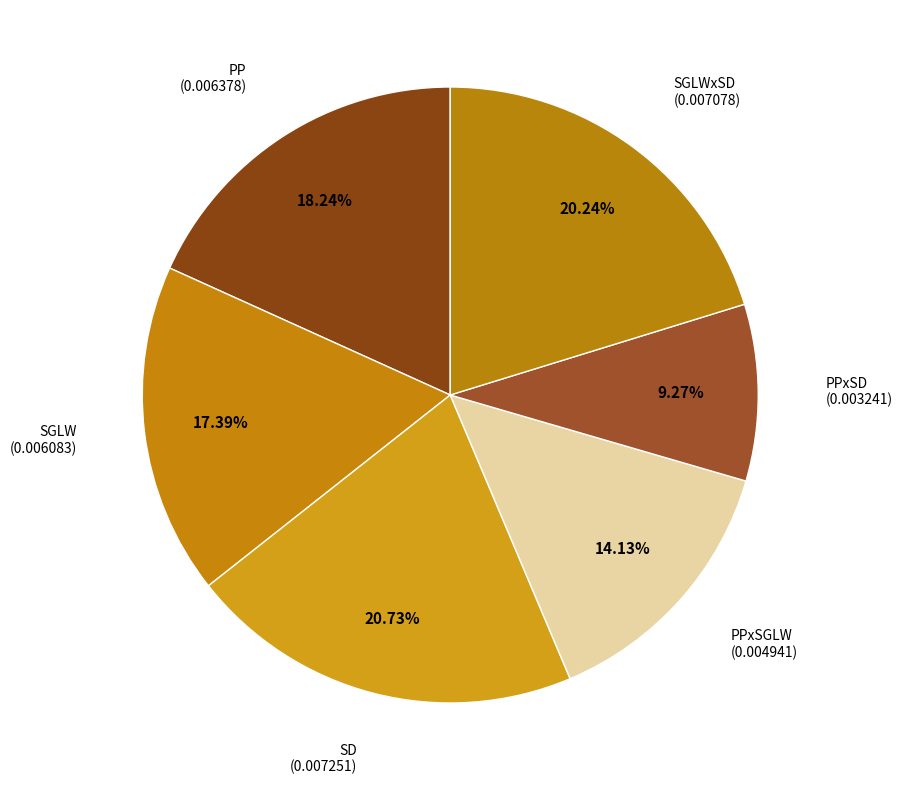

Which category has the smallest portion of the pie?

PPxSD